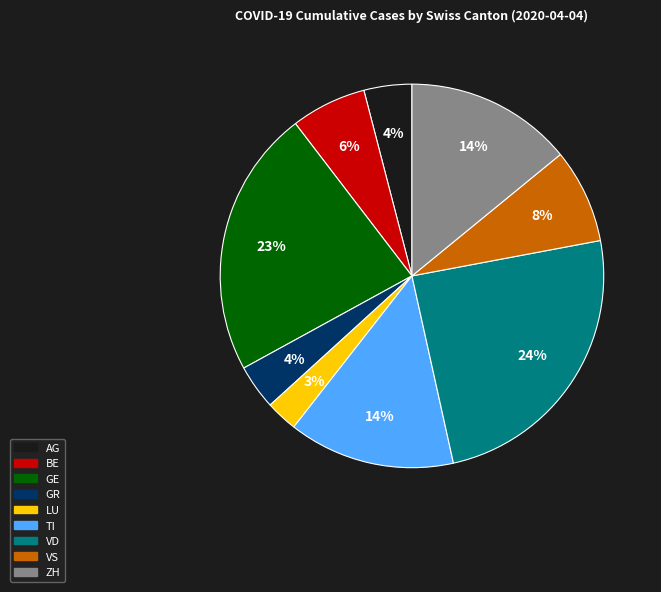

How many slices are in this pie chart?

9